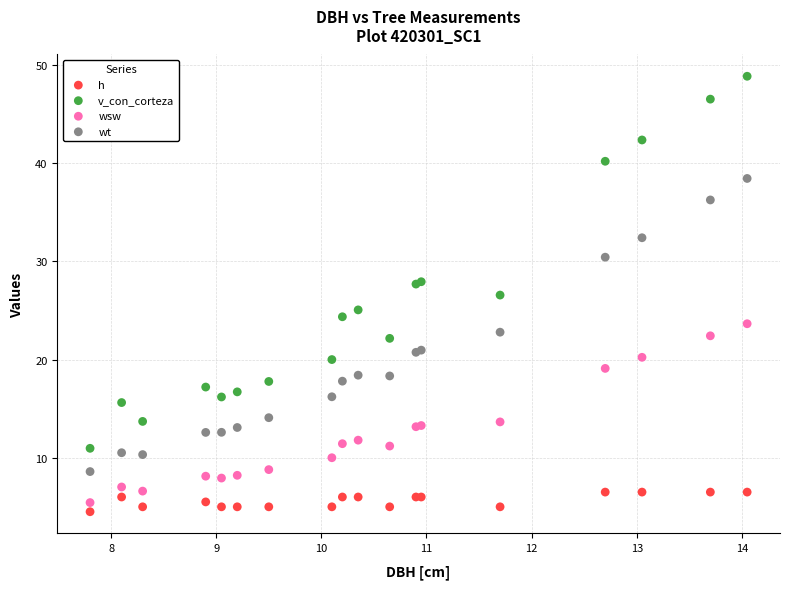

Which series has the widest spread of Y values?

v_con_corteza